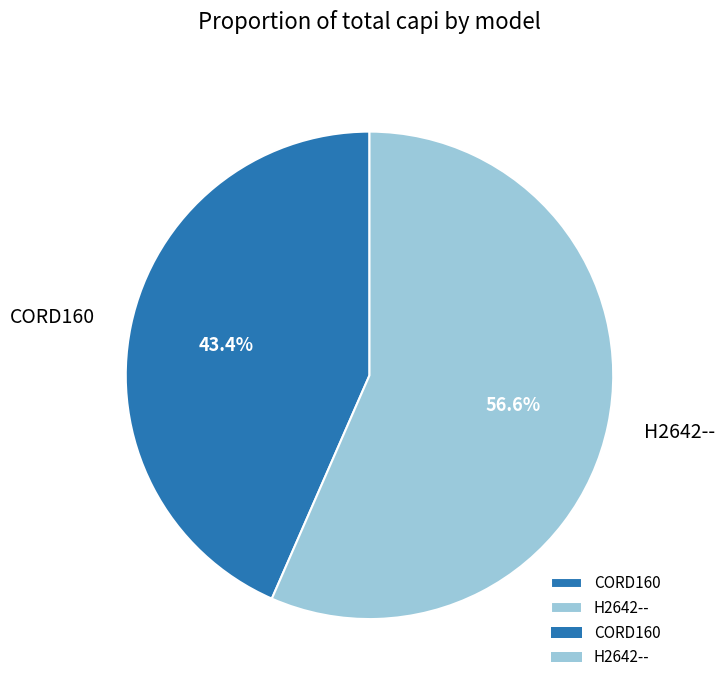

To the nearest percent, what is the difference between the largest and smallest slice percentages?

13%